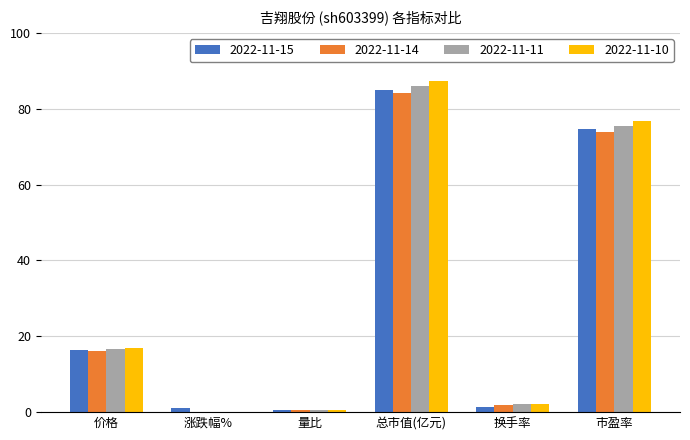

At which category is the sum across all series the highest?

总市值(亿元)